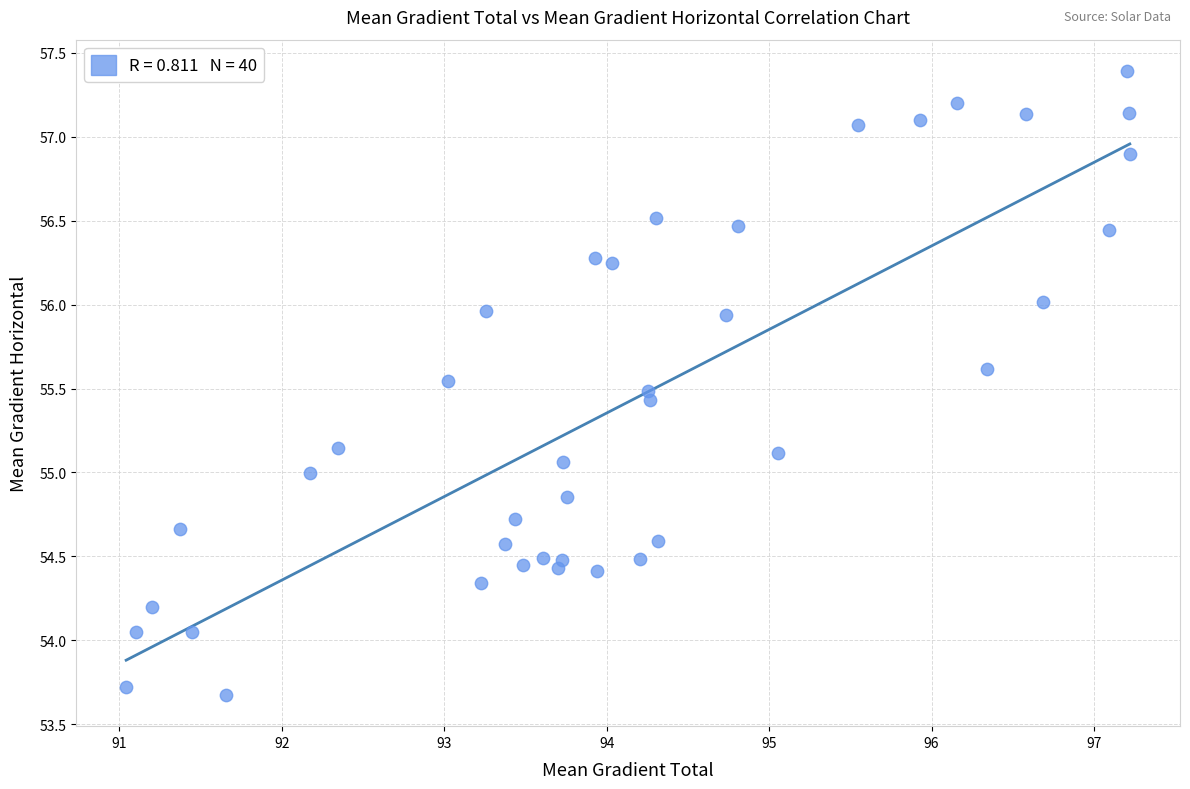

What is the range of Y values (max minus min)?

3.7